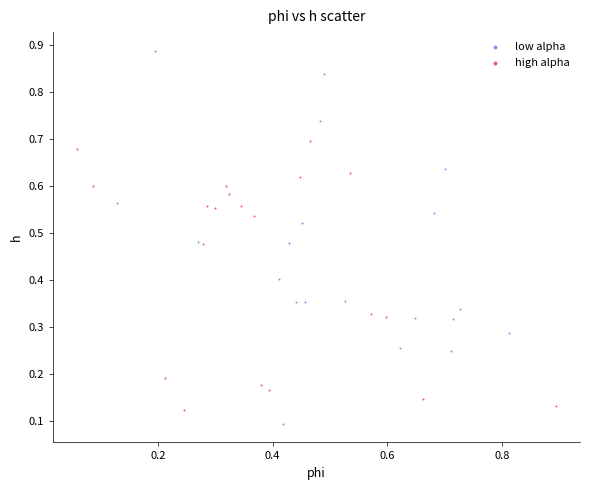

What are all the series names shown in the legend?

low alpha, high alpha